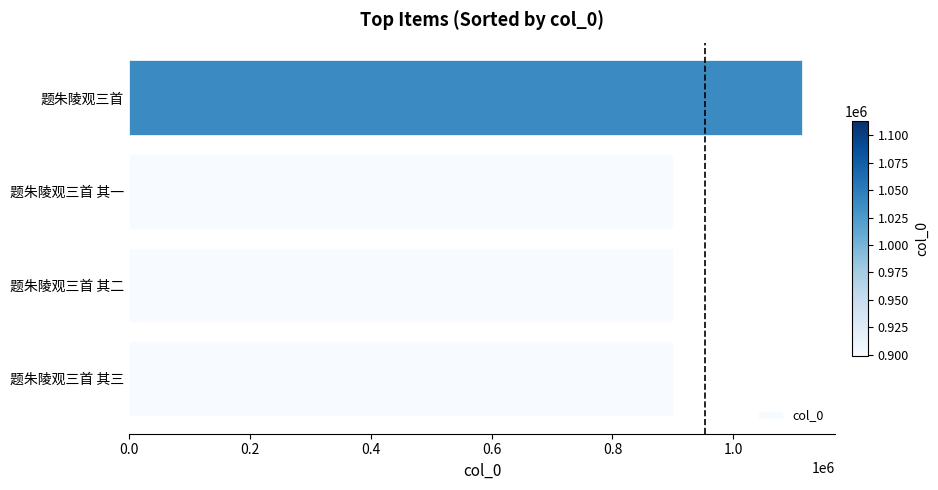

What is the sum of the values at 题朱陵观三首 其一 and 题朱陵观三首 其三?

1798782